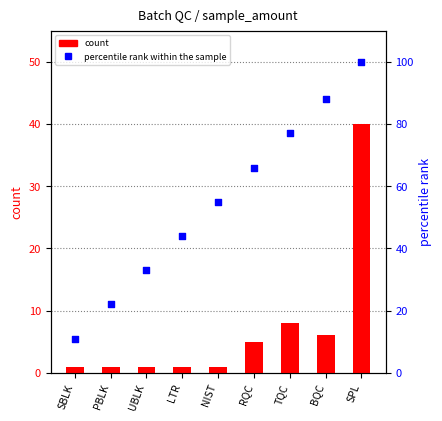

Which series has the largest total across all categories?

percentile rank within the sample